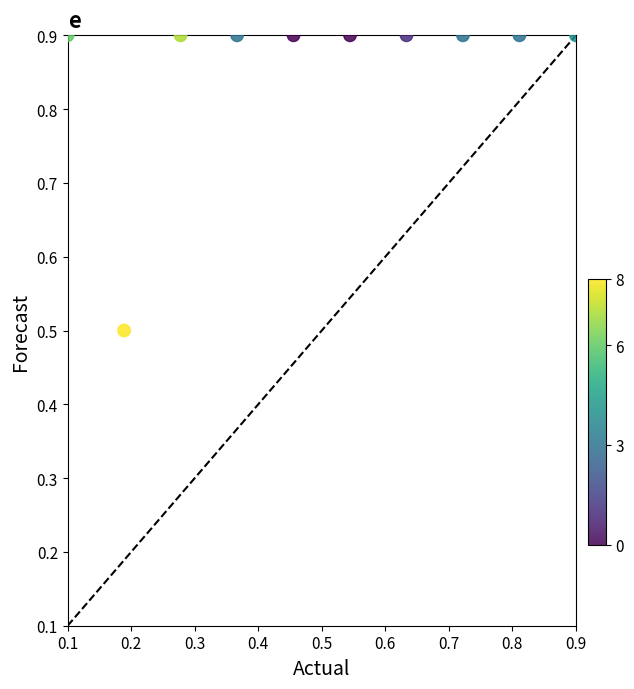

What Y value in the scatter plot is closest to 0?

0.5